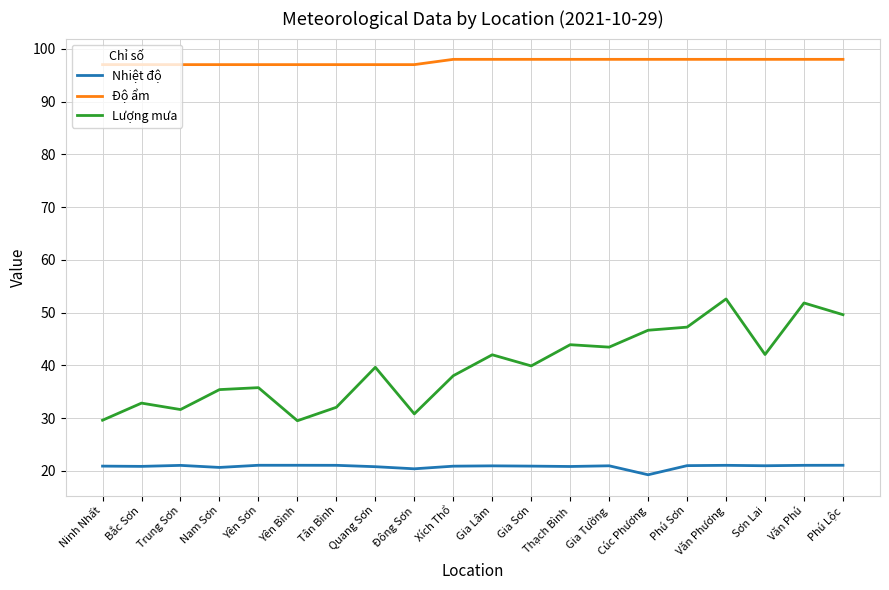

What position from the right is Sơn Lai?

3